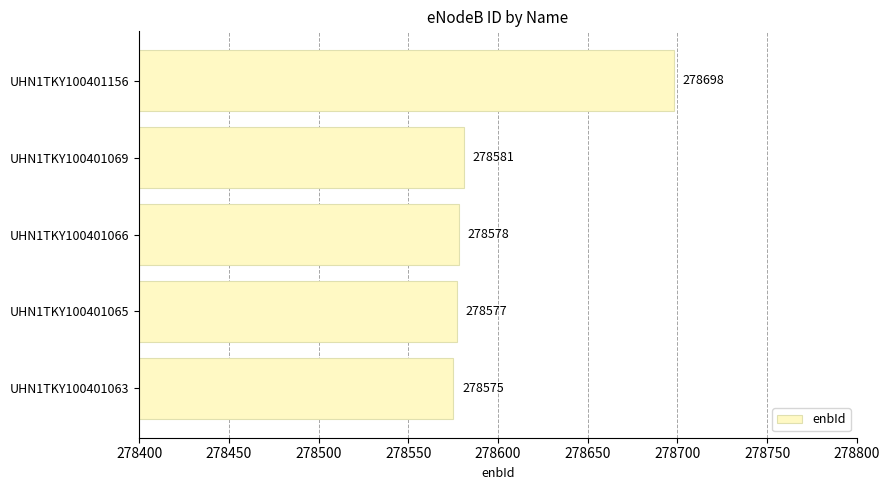

The chart shows a value of 278577 at UHN1TKY100401065. True or false?

True